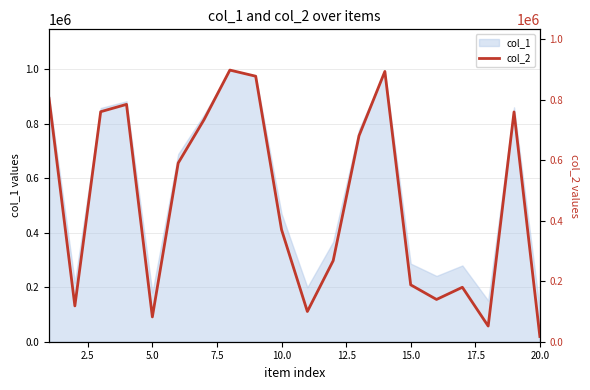

What is the smallest value displayed?

17226